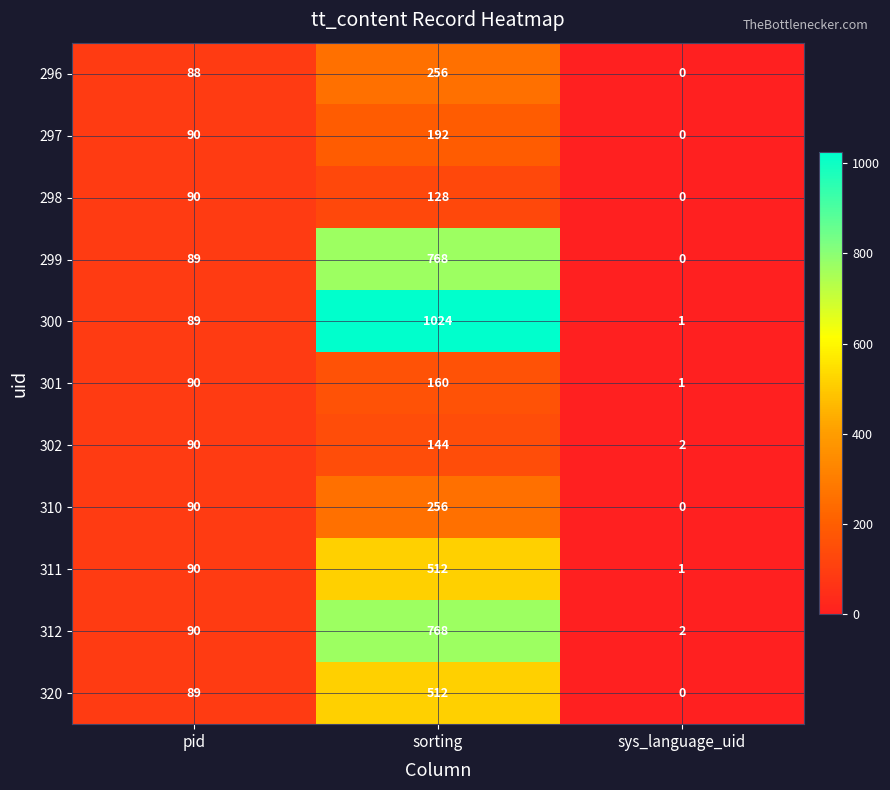

How many positive values does the 296 series have?

2